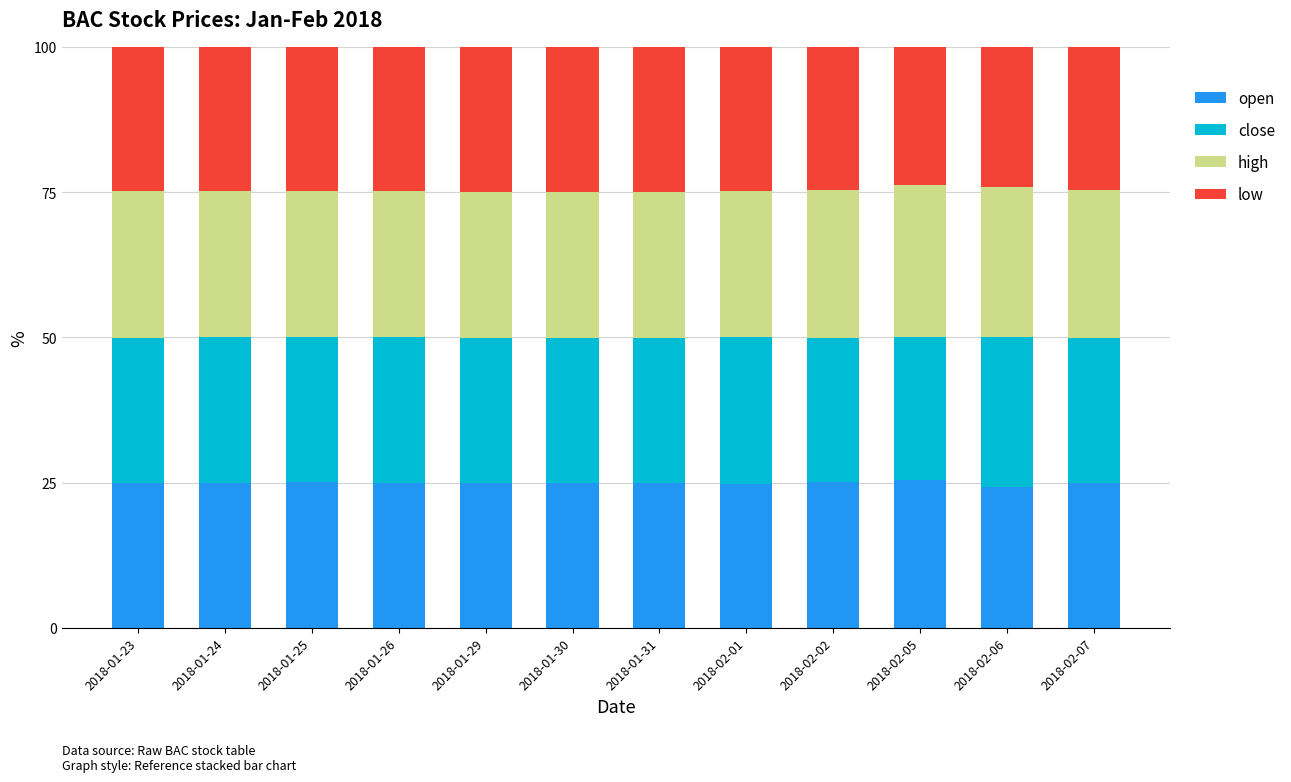

What is the total value across all series at 2018-02-06?

100.0